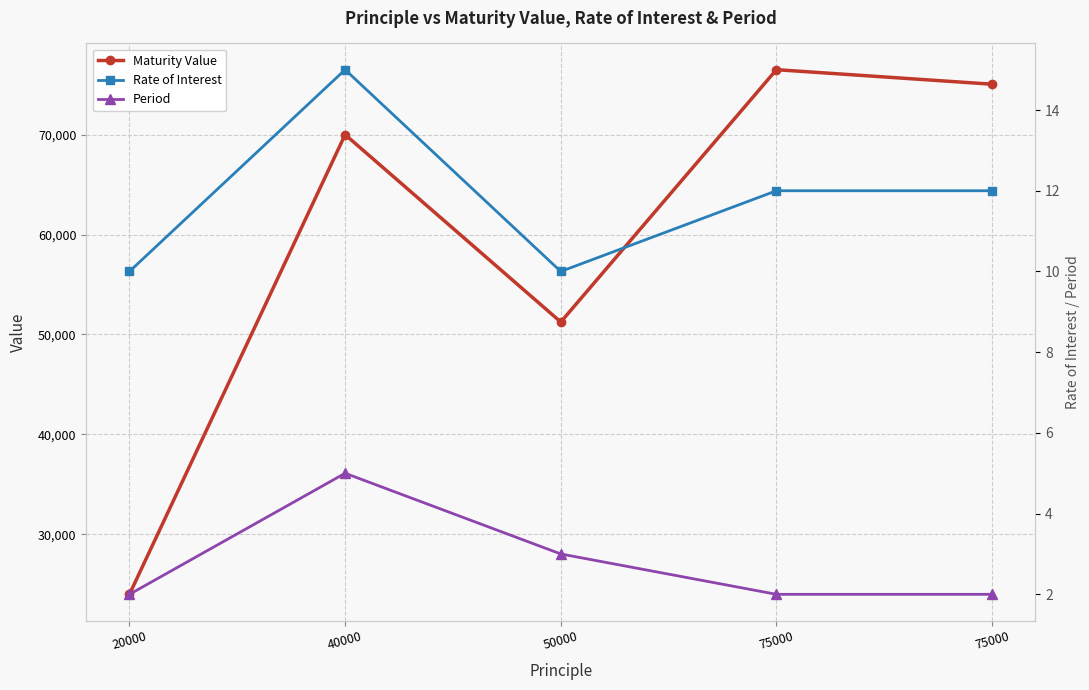

How many interior local peaks does the Maturity Value series have?

2